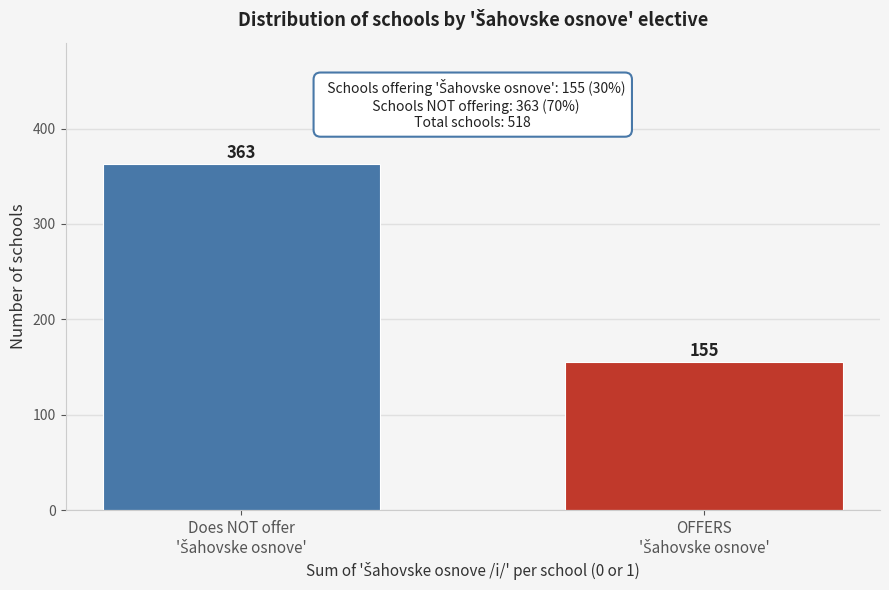

Reading left to right, extract all data points from this chart.

363	155